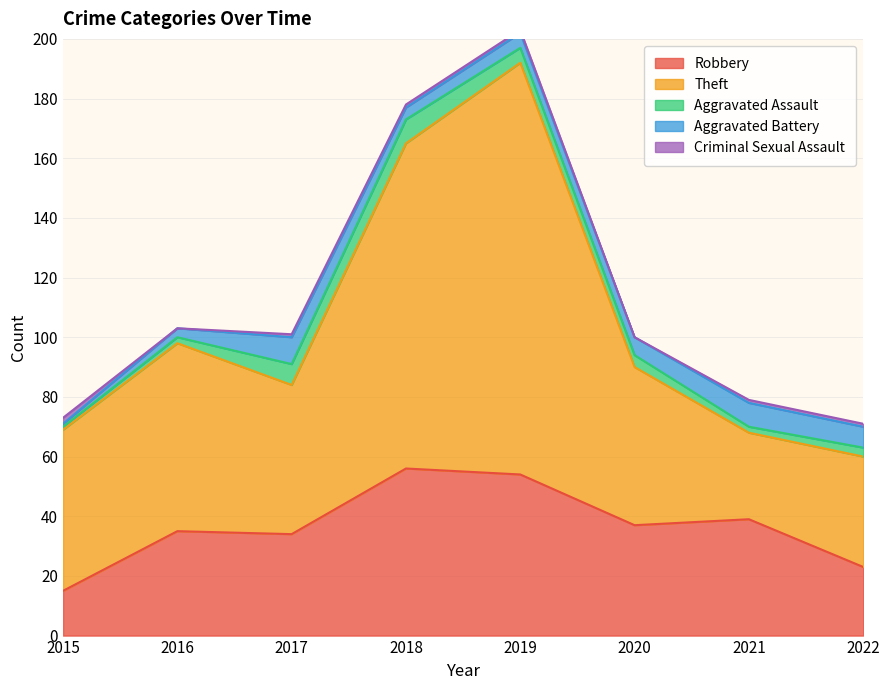

Is the value of Criminal Sexual Assault at 2020 greater than the value of Aggravated Assault at 2022?

No